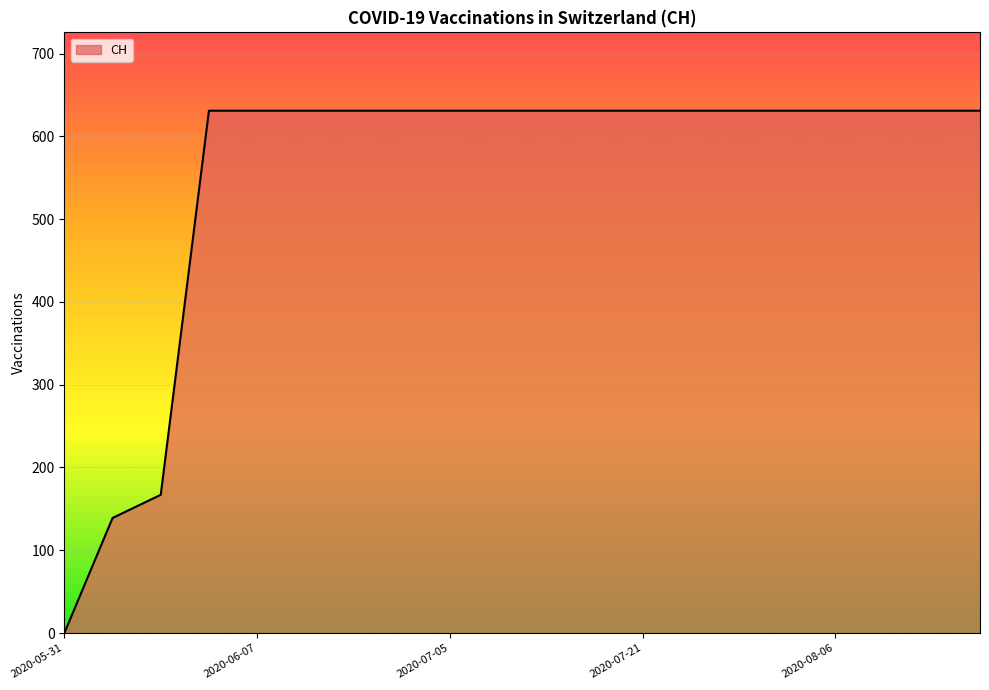

What is the greatest value displayed?

631